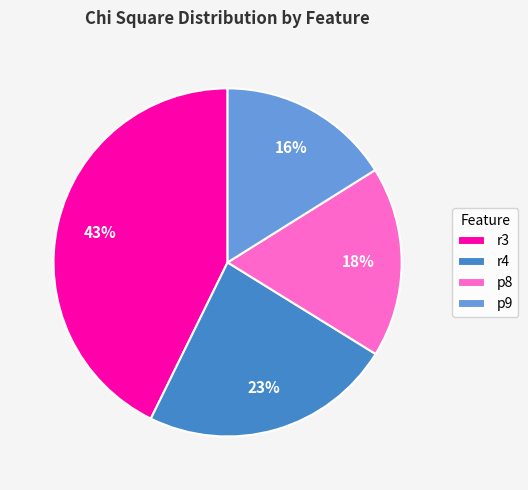

What percentage is the r3 slice, to the nearest percent?

43%